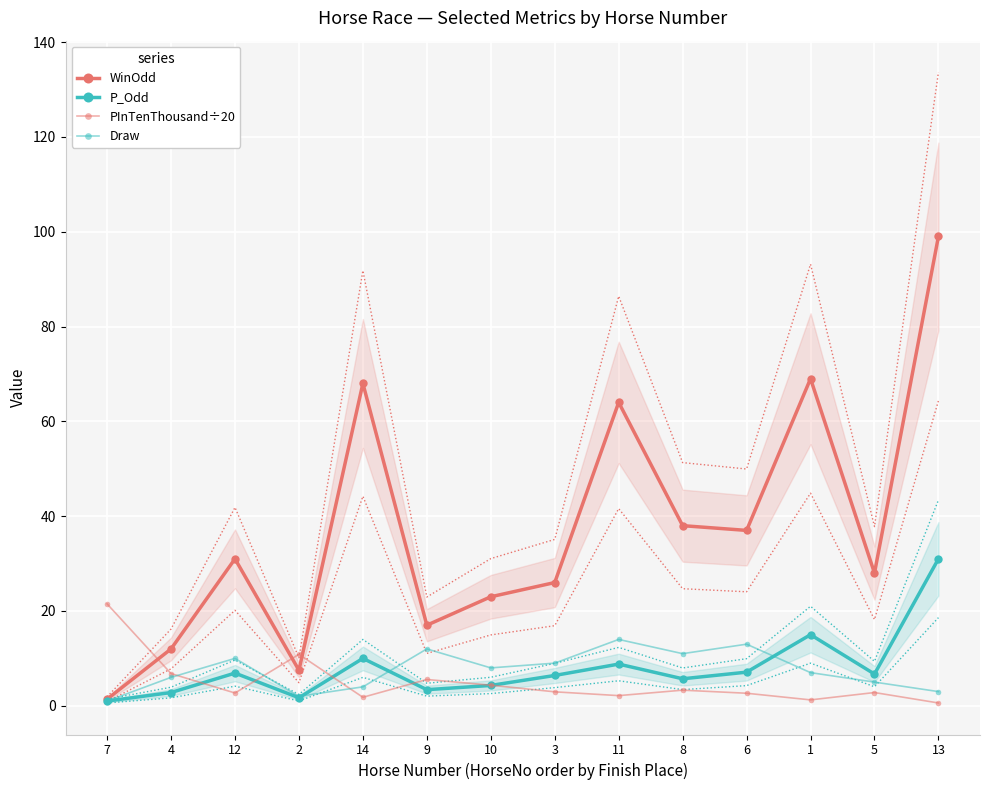

True or false: Draw has more than 0 interior local peaks.

True